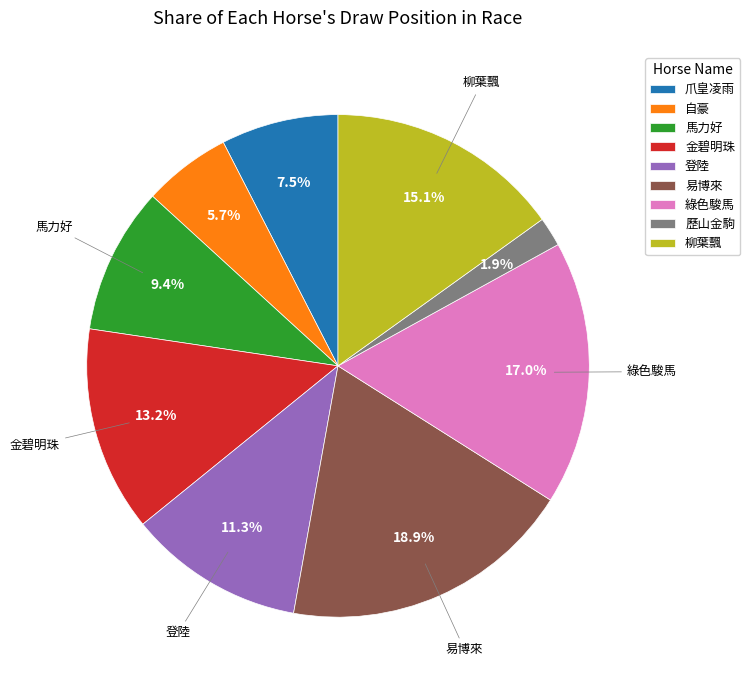

Does any single category account for the majority?

No